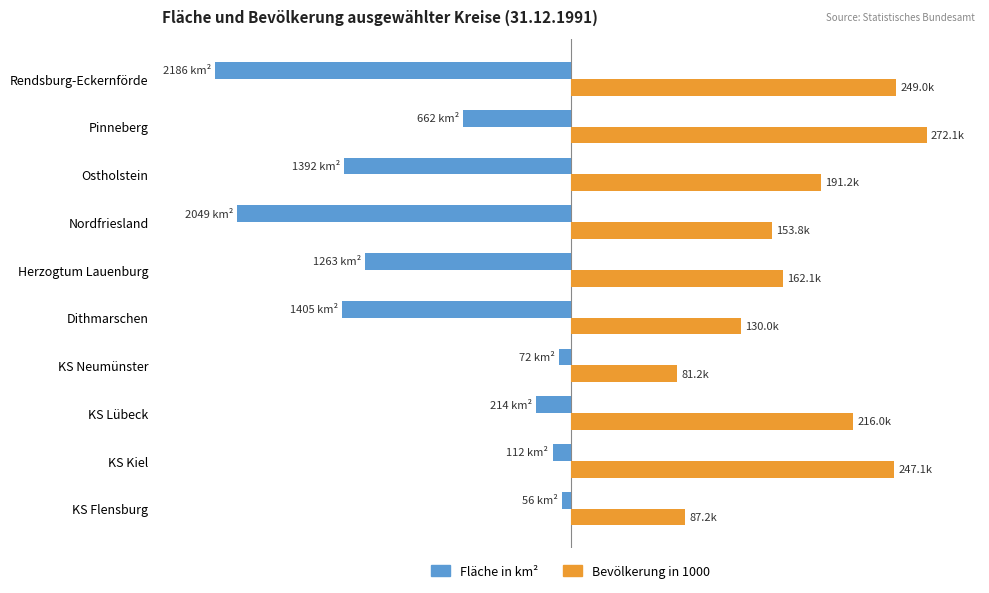

Which category has the lowest value across all series?

Rendsburg-Eckernförde